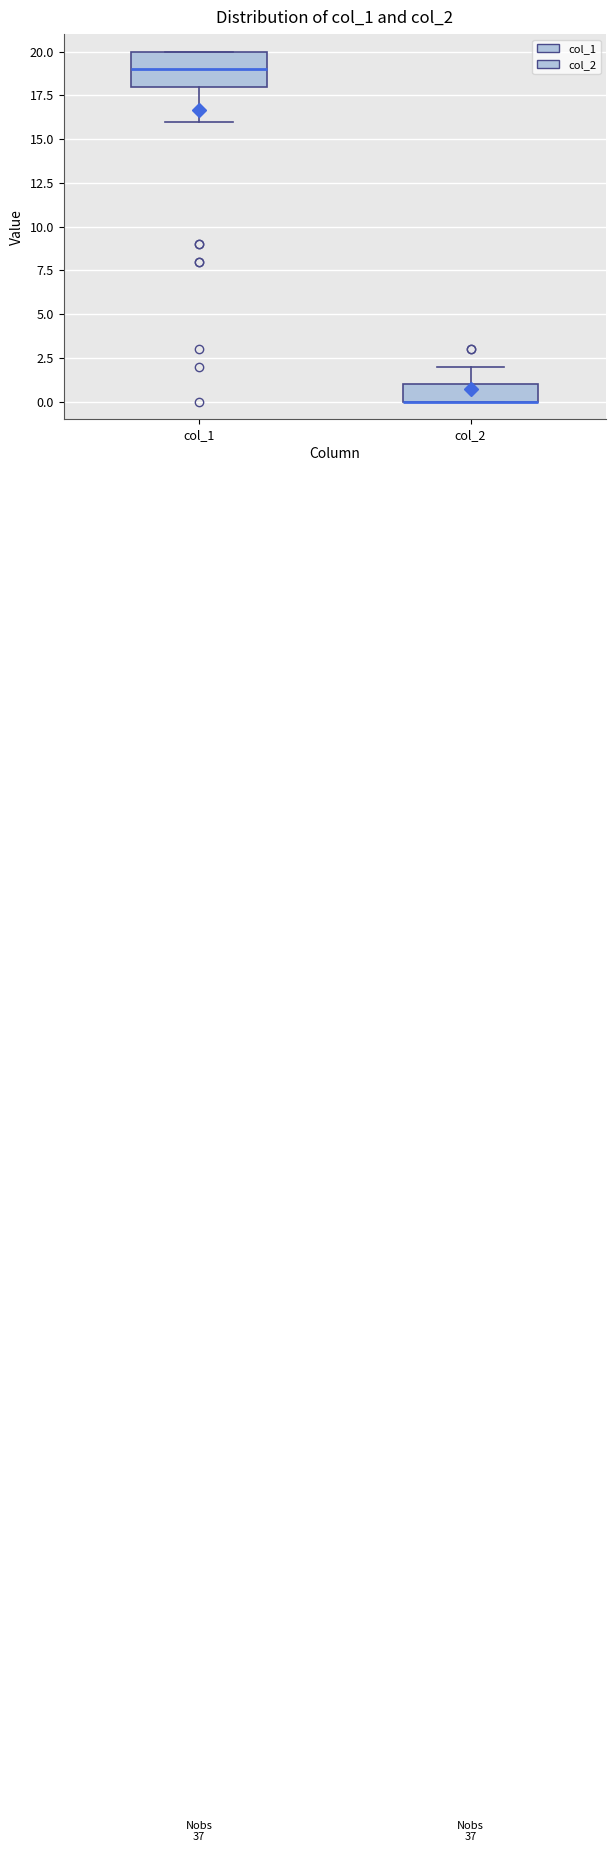

Reading left to right, transcribe this box plot: for each box, give where its median line is, the range the box spans, and where its two whiskers end, as read against the y-axis. The values are not printed on the chart, so give them approximately, as read against the axis.

col_1: median 19, box 18 to 20, whiskers 16 to 20
col_2: median 0 (drawn on the box's lower edge), box 0 to 1, whiskers 0 to 2